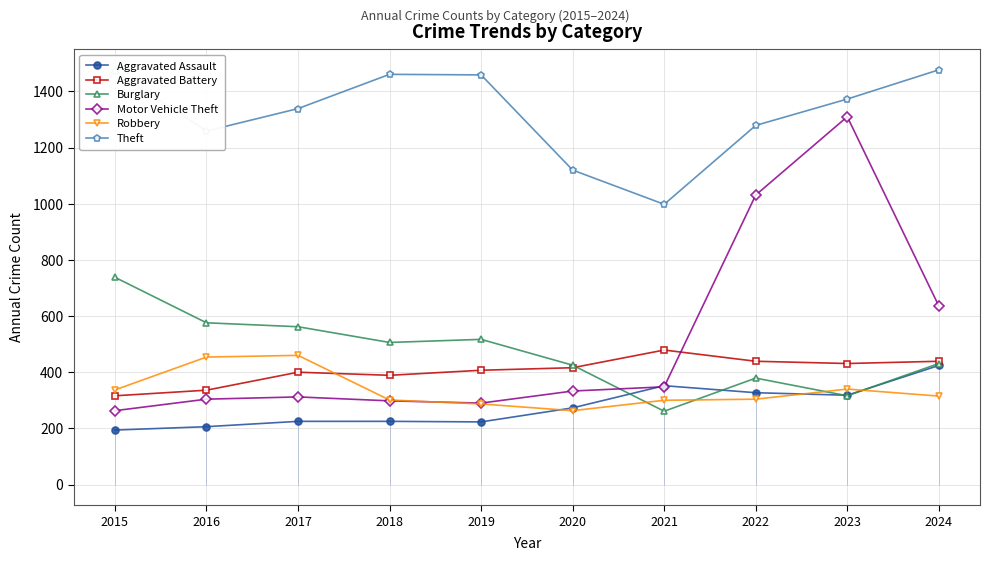

What is the minimum value shown in the chart?

194